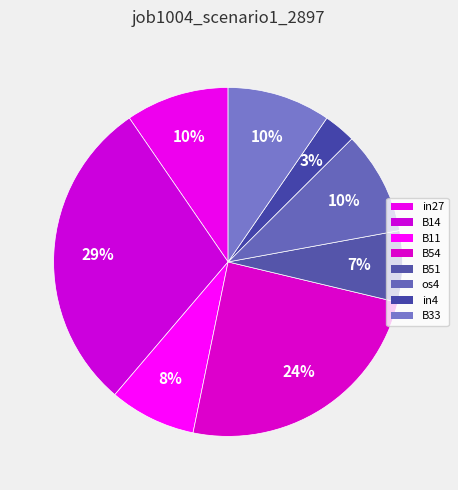

To the nearest percent, what portion does B11 represent?

8%